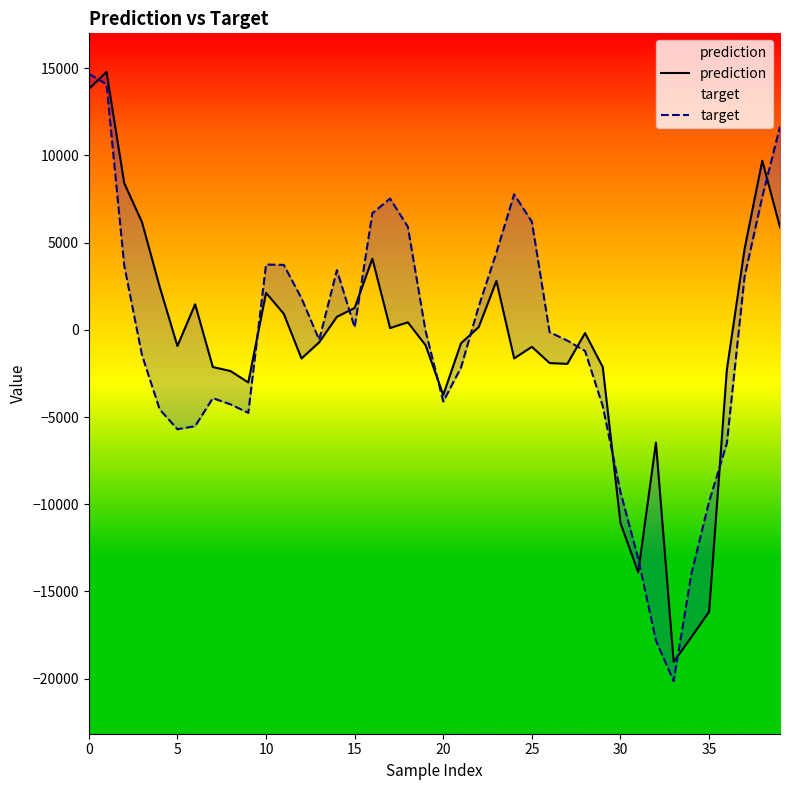

What is the minimum value for target?

-20144.5